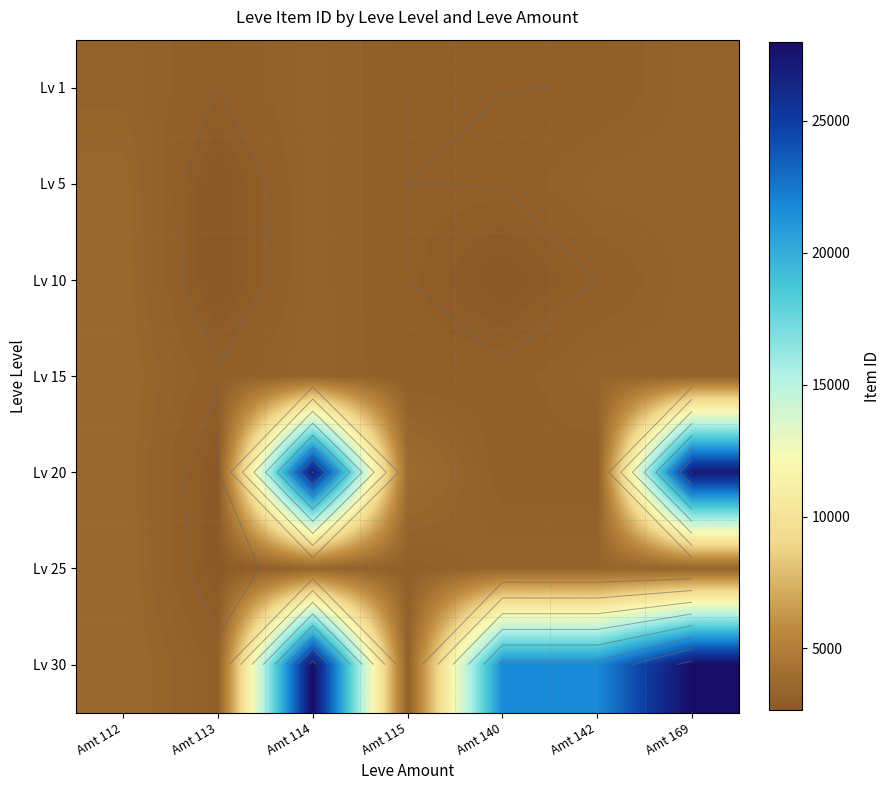

Rank the categories by Lv 5 value from highest to lowest.

Amt 112, Amt 142, Amt 169, Amt 114, Amt 140, Amt 115, Amt 113